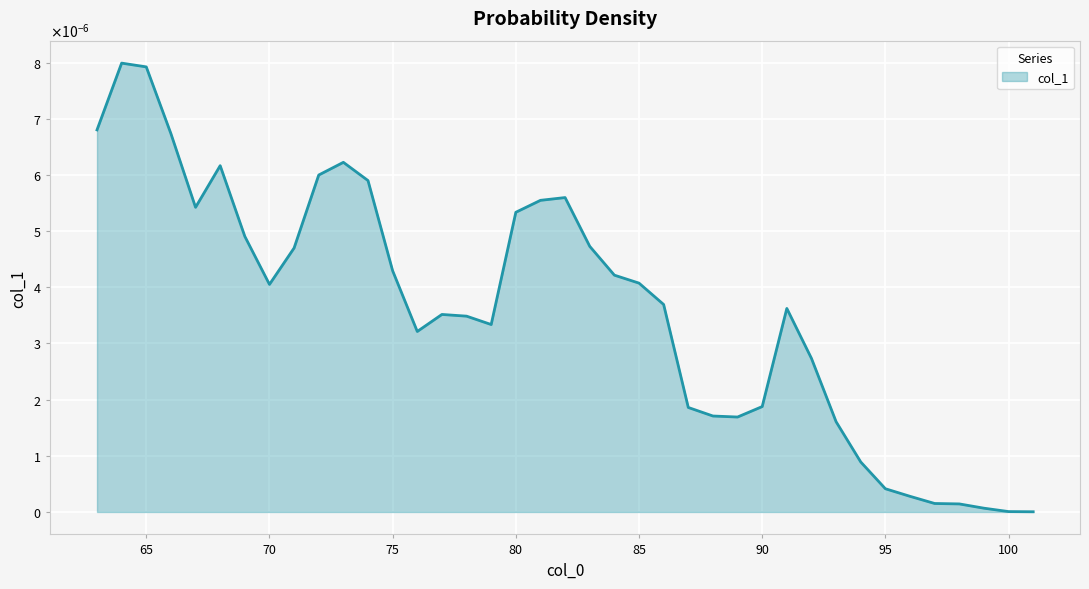

Does the chart have visible grid lines?

Yes